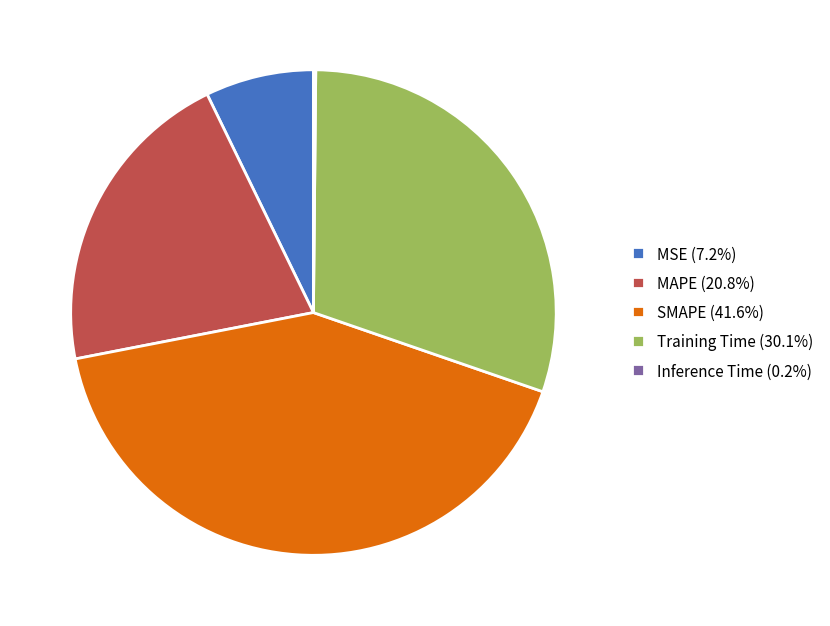

Is the sum of Training Time (30.1%) and SMAPE (41.6%) greater than half?

Yes